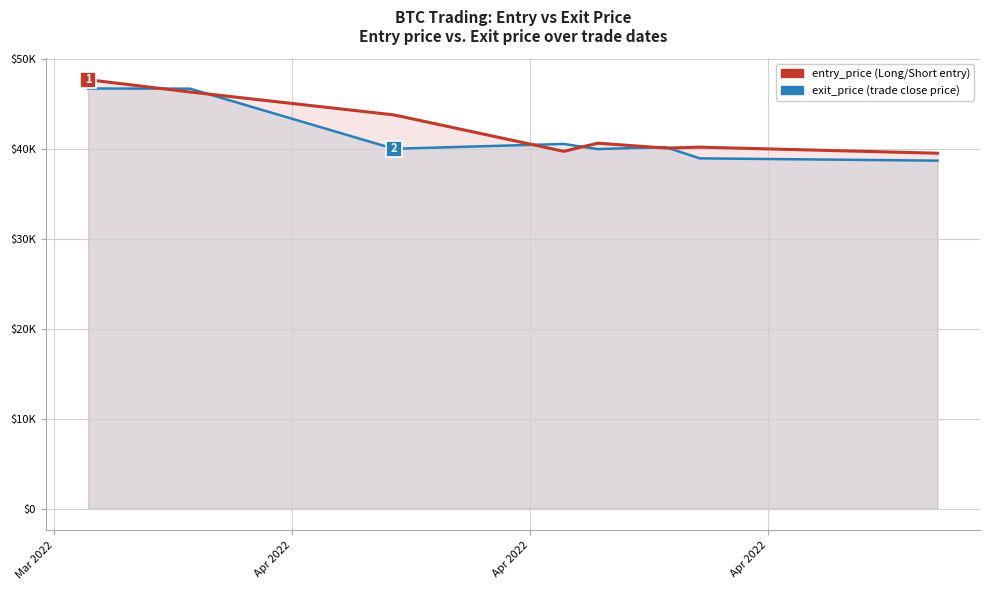

Does the chart display data point markers on the line(s)?

No